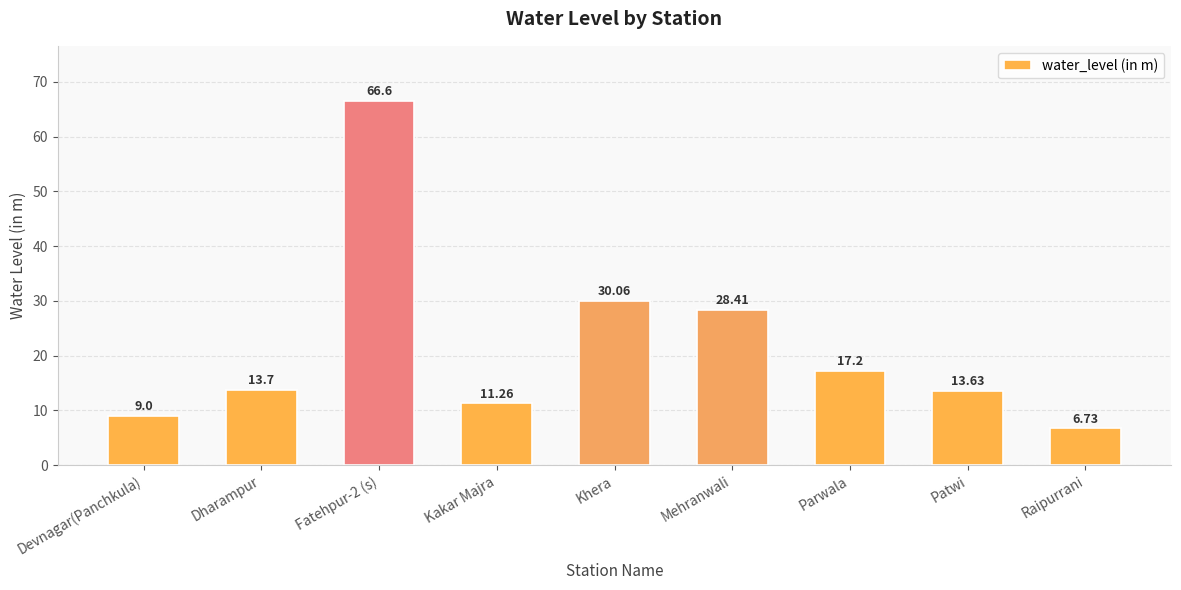

What is the ratio of the value at Khera to the value at Kakar Majra?

2.7